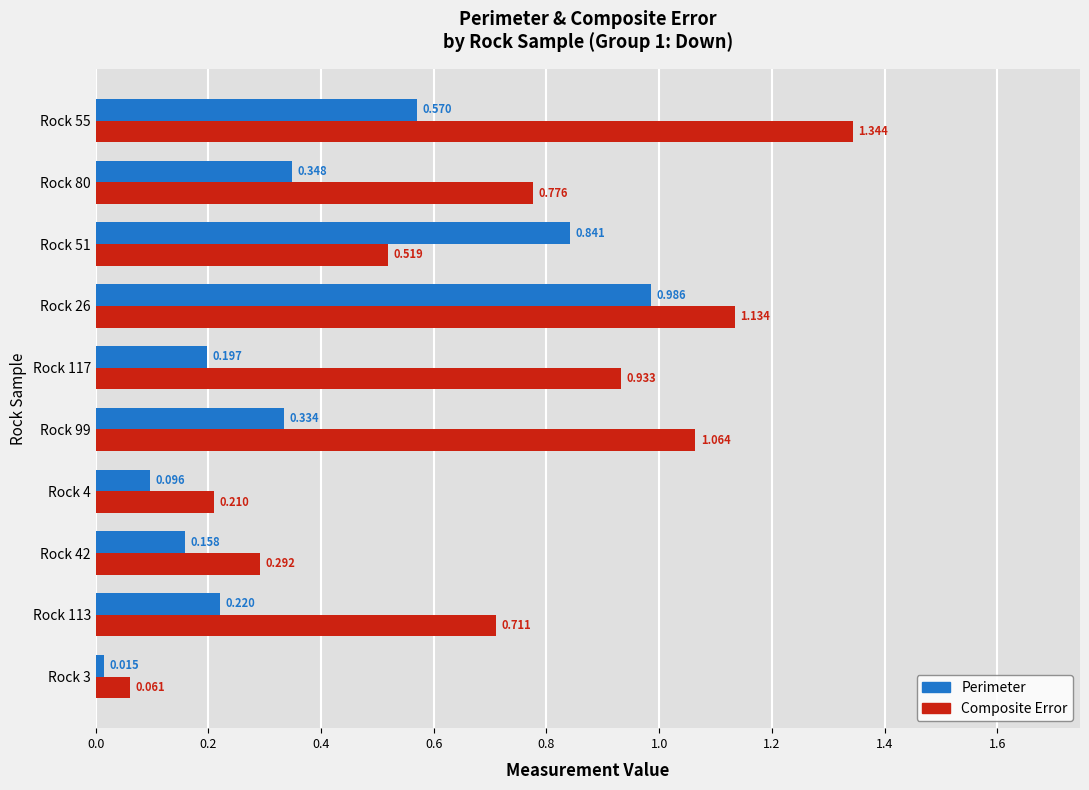

Rank the series at Rock 80 from lowest to highest value.

Perimeter, Composite Error